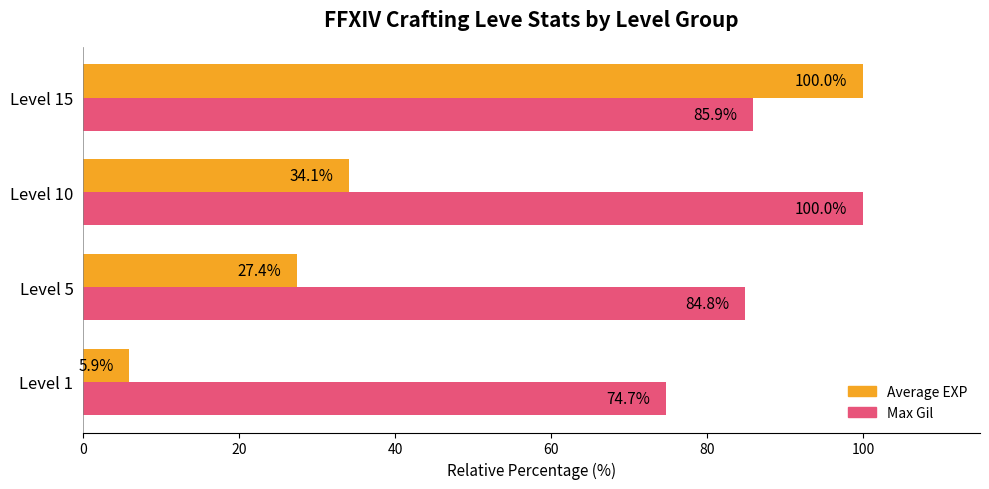

What is the minimum value shown in the chart?

5.9